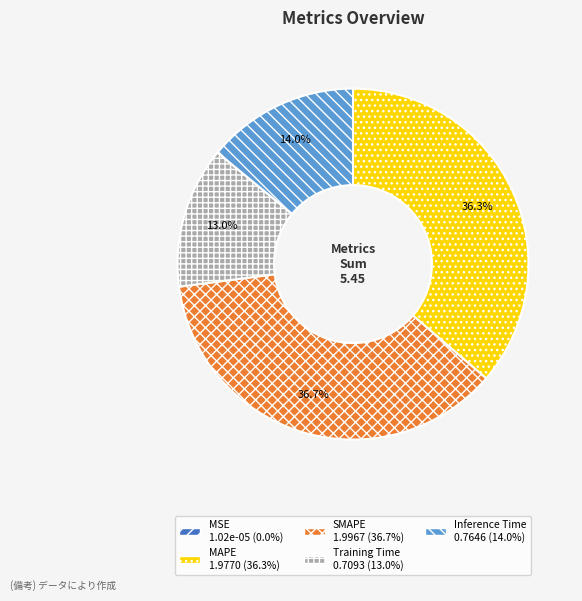

Does MAPE represent more than half of the total?

No